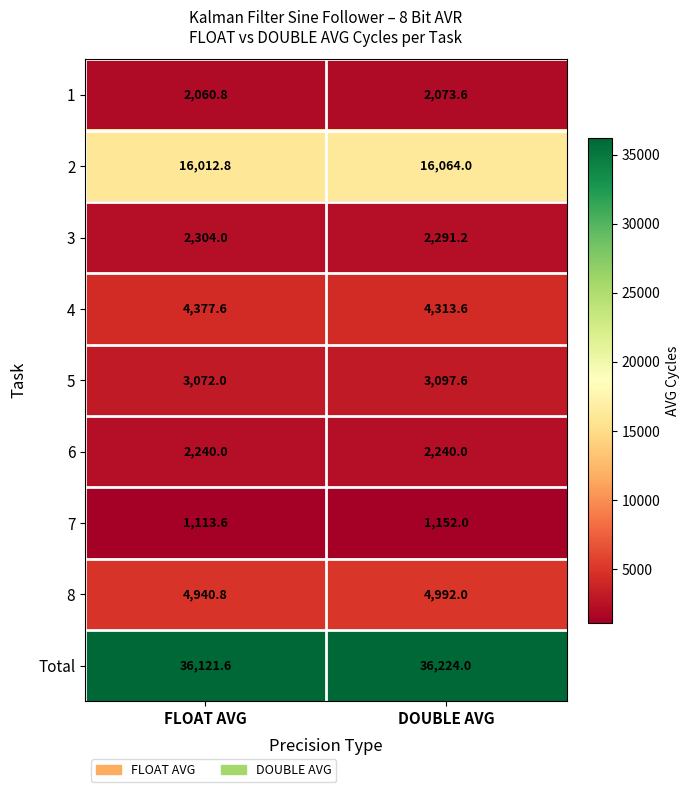

Is it true that Total equals 18540.3 at FLOAT AVG?

False